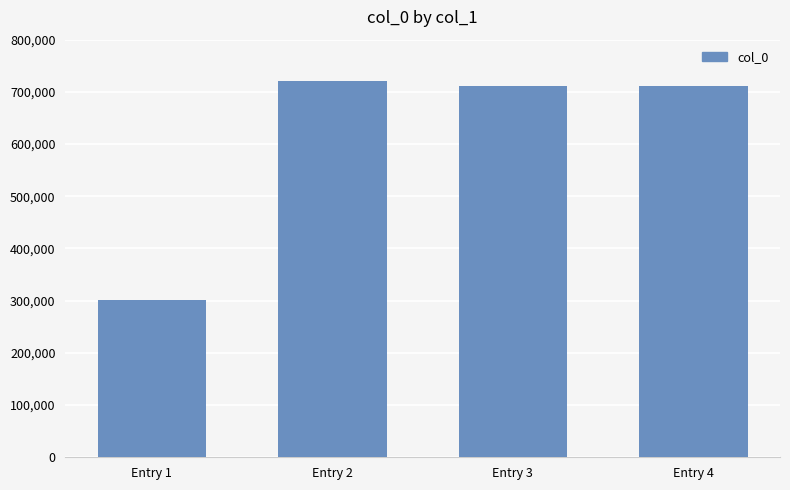

Where does the data first go above 710394?

Entry 2